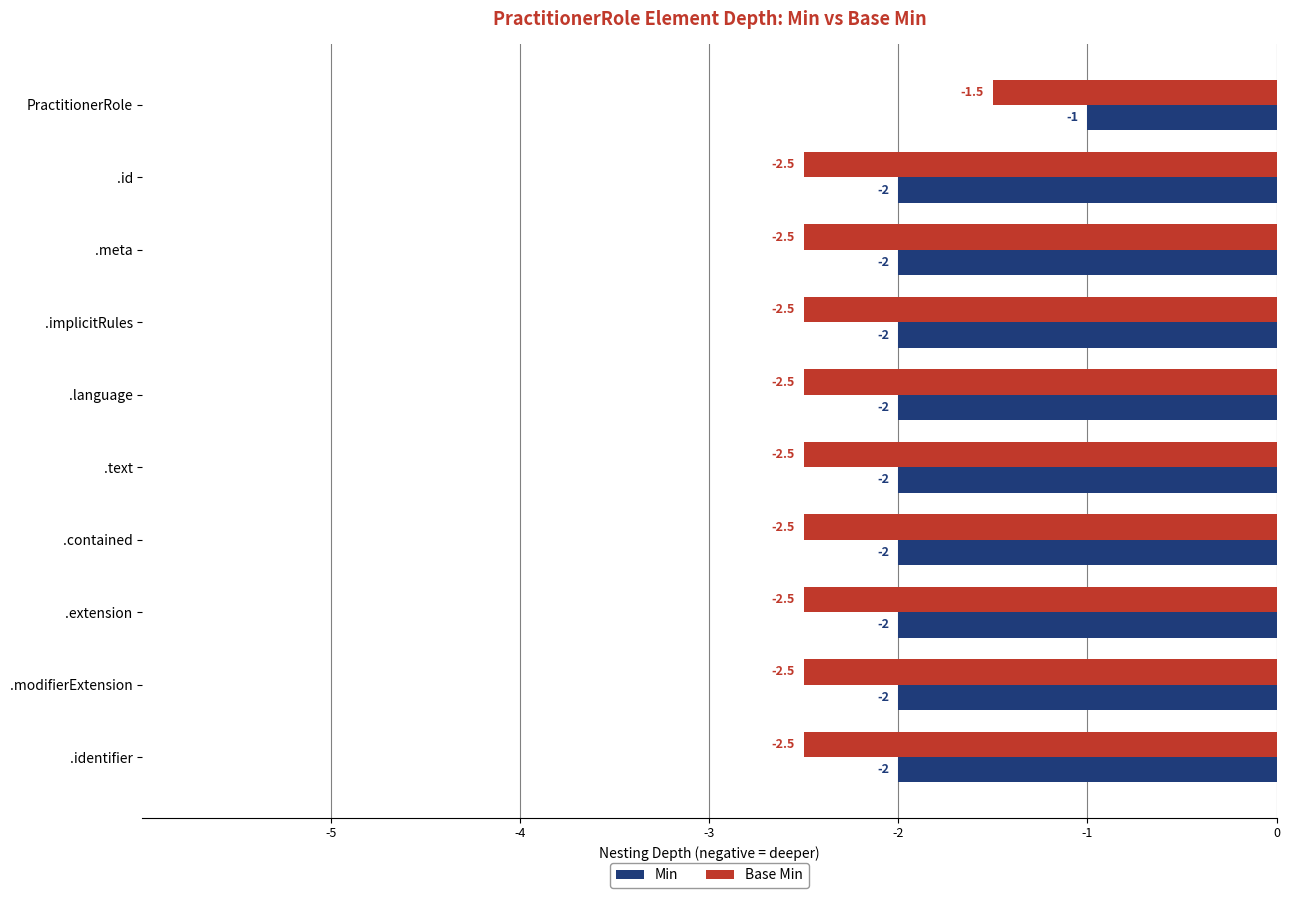

At which category is the sum across all series the highest?

PractitionerRole